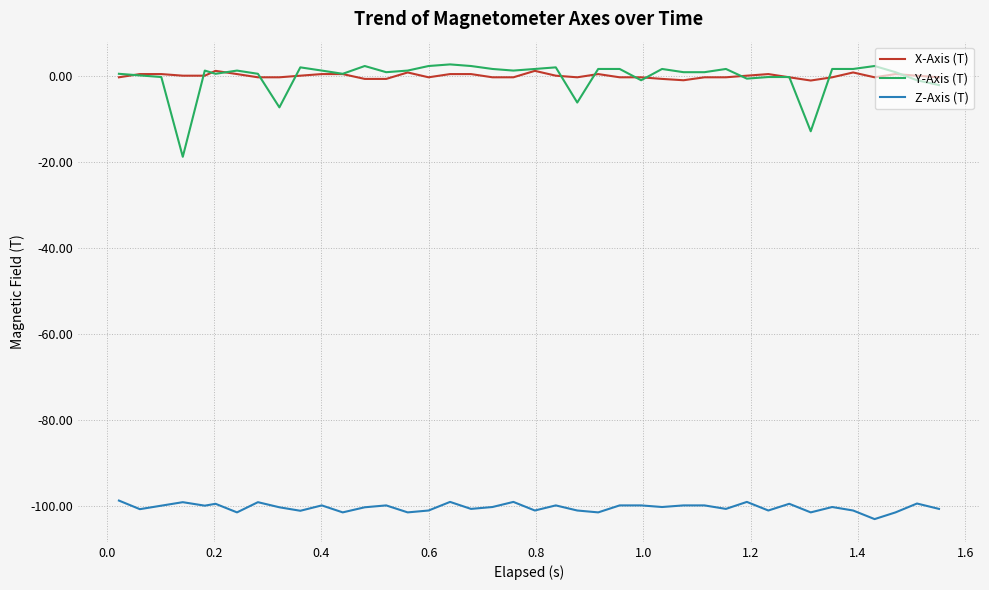

What is the minimum value for Y-Axis (T)?

-18.8